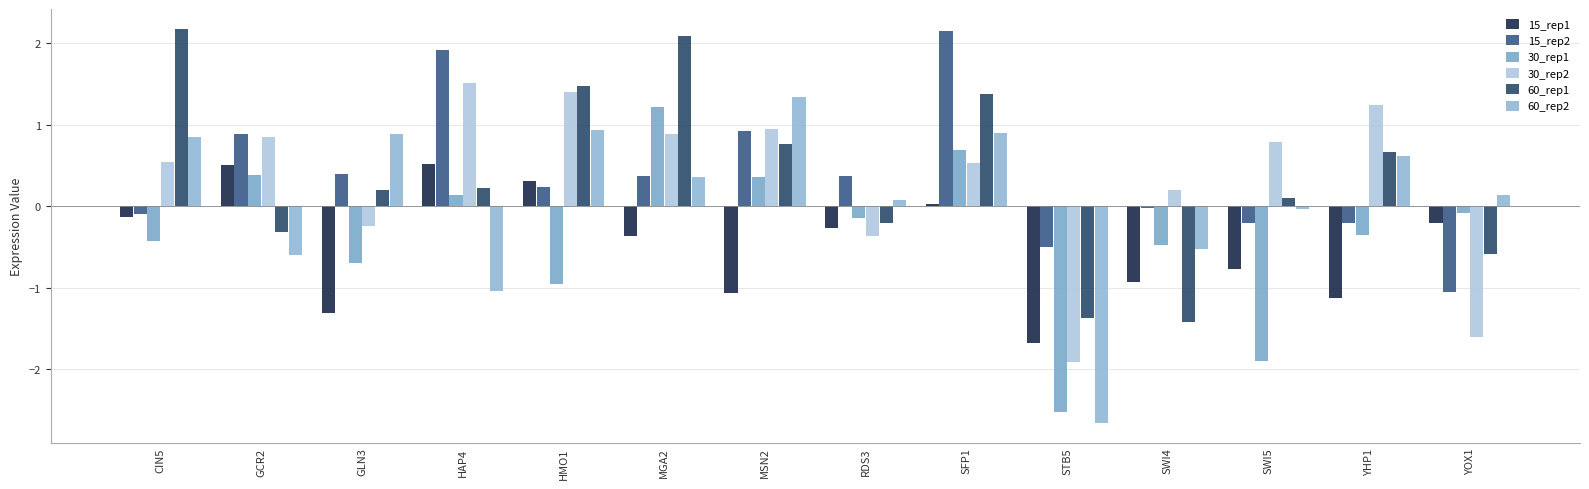

Reading left to right, extract all data points from this chart.

15_rep1: -0.1	0.5	-1.3	0.5	0.3	-0.4	-1.1	-0.3	0.0	-1.7	-0.9	-0.8	-1.1	-0.2
15_rep2: -0.1	0.9	0.4	1.9	0.2	0.4	0.9	0.4	2.2	-0.5	-0.0	-0.2	-0.2	-1.1
30_rep1: -0.4	0.4	-0.7	0.1	-1.0	1.2	0.4	-0.1	0.7	-2.5	-0.5	-1.9	-0.3	-0.1
30_rep2: 0.5	0.9	-0.2	1.5	1.4	0.9	1.0	-0.4	0.5	-1.9	0.2	0.8	1.2	-1.6
60_rep1: 2.2	-0.3	0.2	0.2	1.5	2.1	0.8	-0.2	1.4	-1.4	-1.4	0.1	0.7	-0.6
60_rep2: 0.8	-0.6	0.9	-1.0	0.9	0.4	1.3	0.1	0.9	-2.7	-0.5	-0.0	0.6	0.1